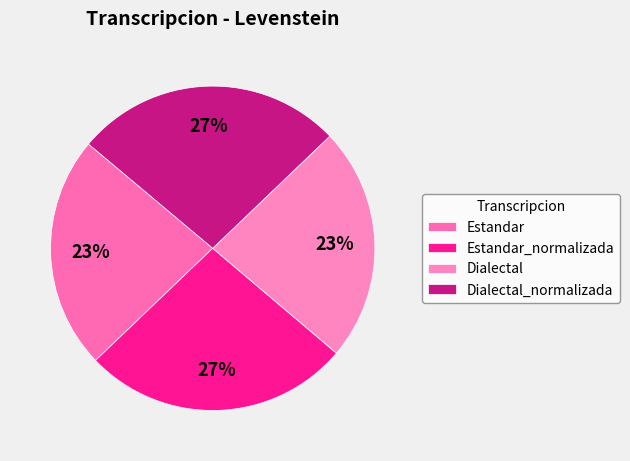

Between Estandar and Dialectal_normalizada, which is larger?

Dialectal_normalizada